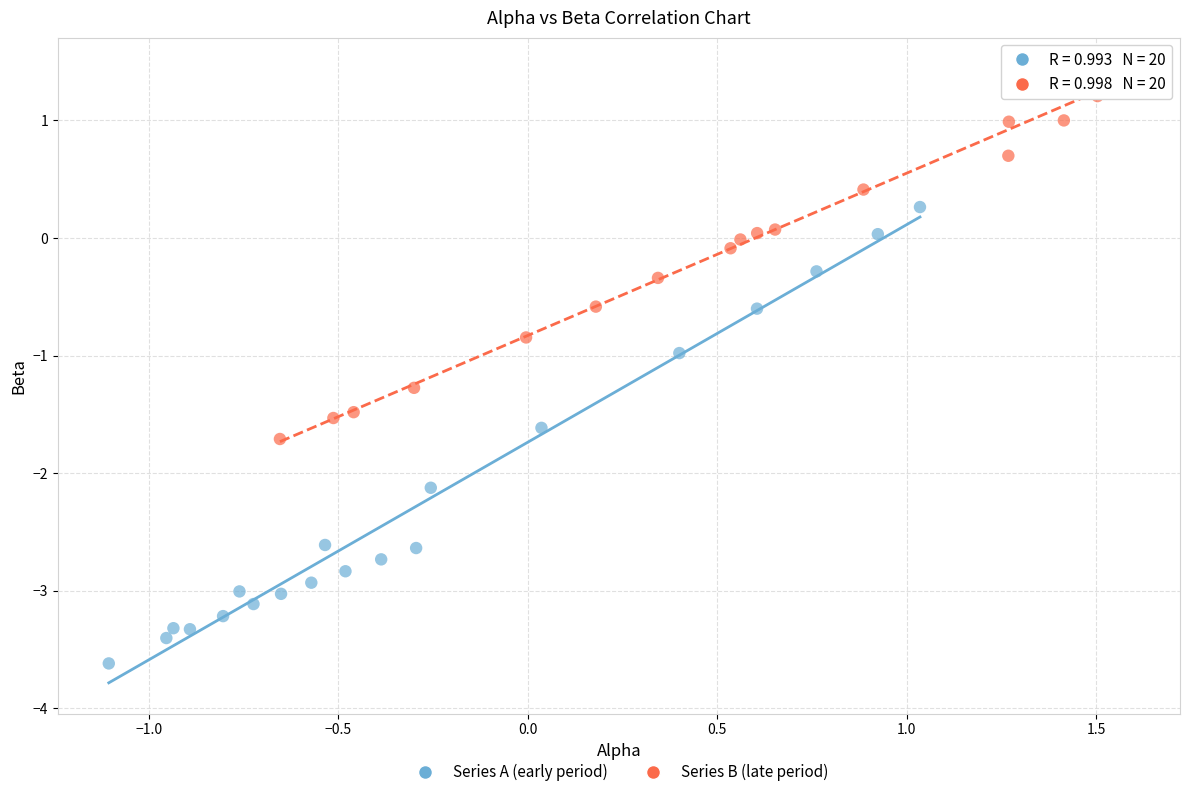

Which series contains the lowest Y value?

Series A (early period)